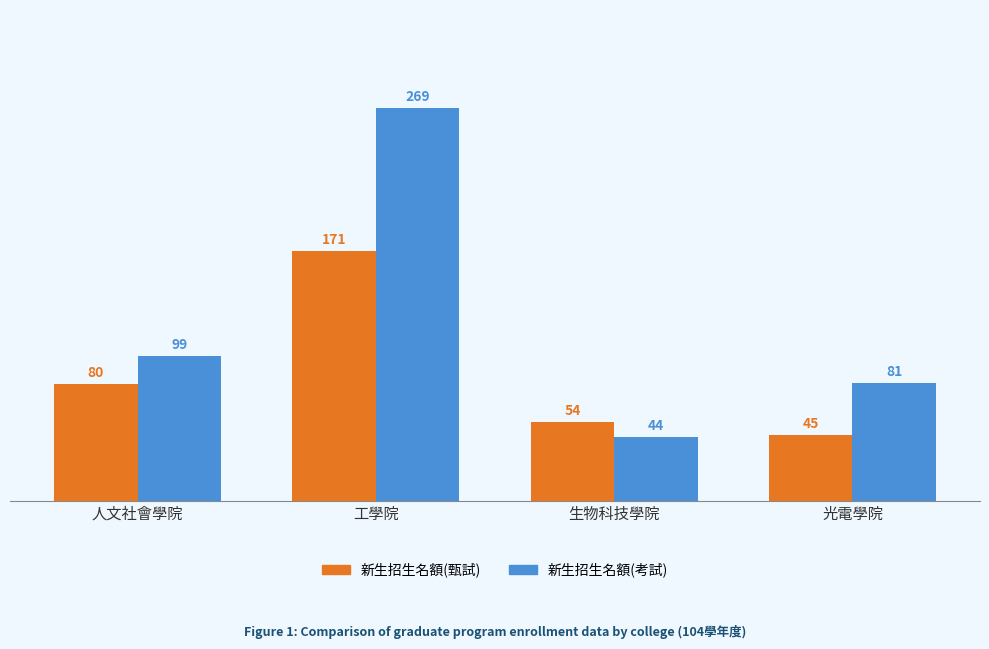

Reading left to right, what are all the values shown in this chart?

新生招生名額(甄試): 80	171	54	45
新生招生名額(考試): 99	269	44	81